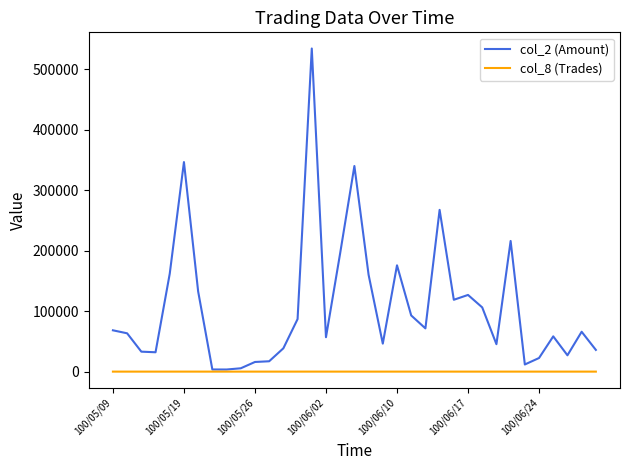

What are all the series names shown in the legend?

col_2 (Amount), col_8 (Trades)